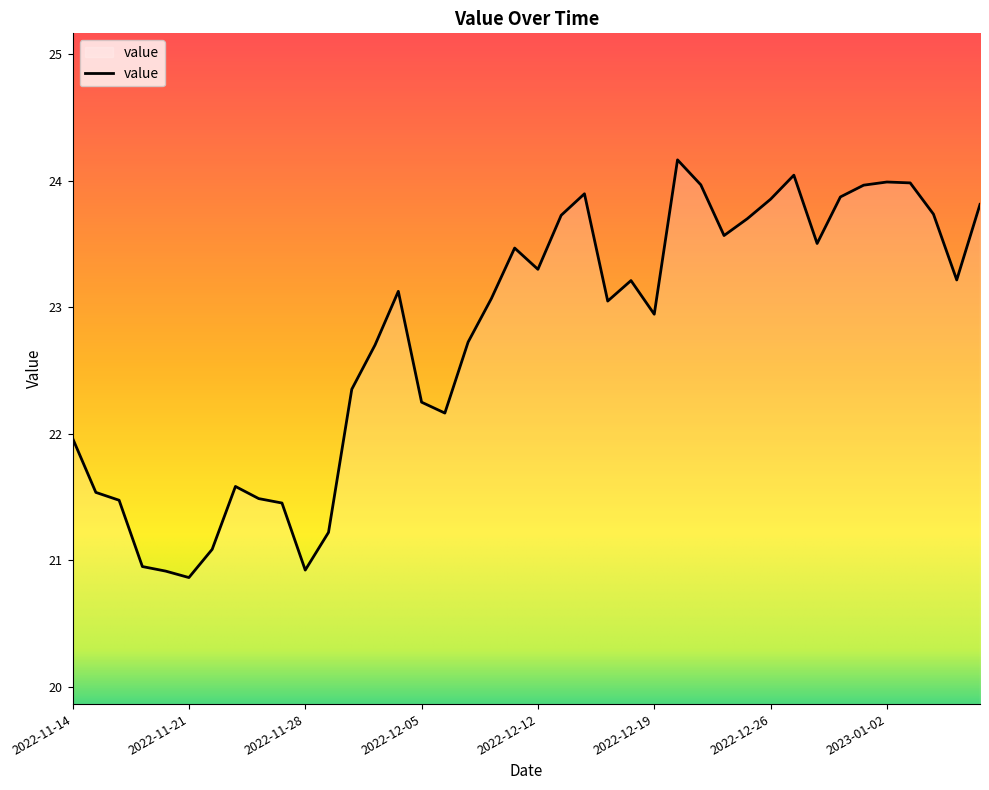

What is the greatest value displayed?

24.2